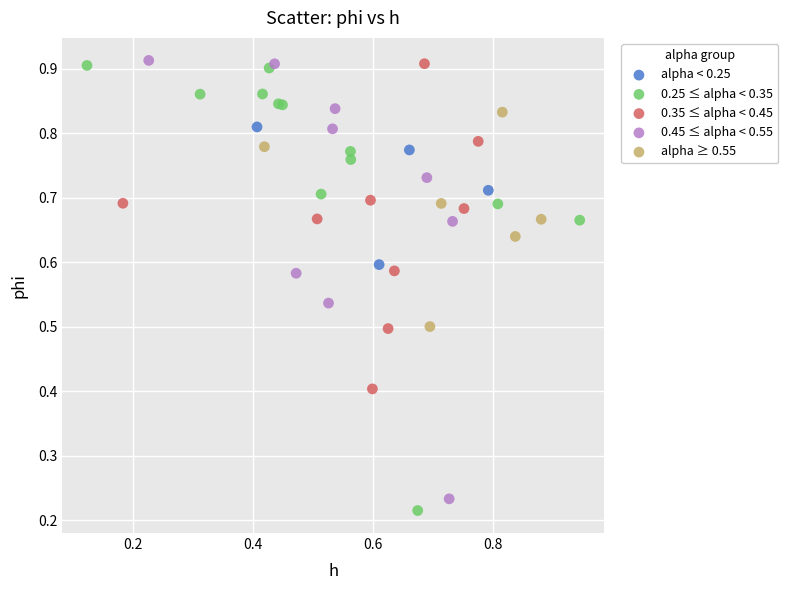

Which series has the largest Y range (max minus min)?

0.25 ≤ alpha < 0.35